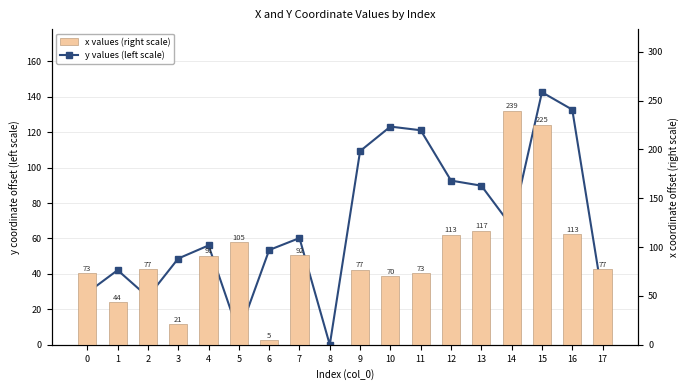

Is the value of x values (right scale) at 15 greater than the value of y values (left scale) at 0?

Yes